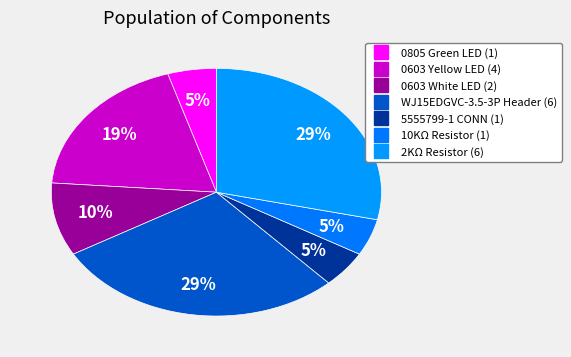

Which category has the smallest portion of the pie?

0805 Green LED